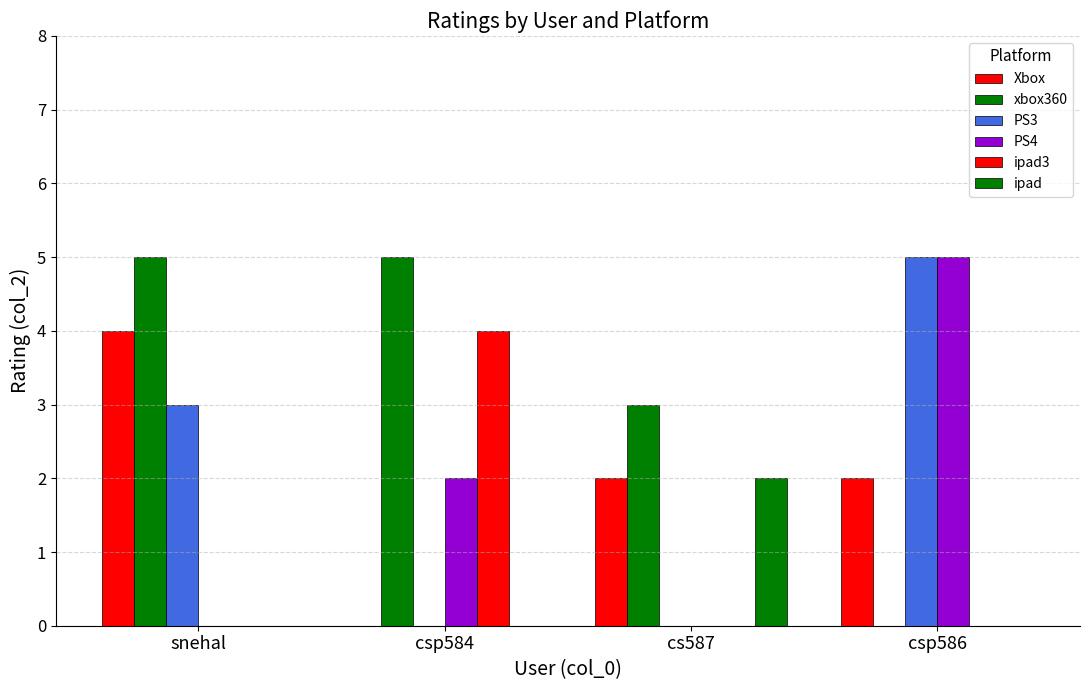

Reading left to right, extract all data points from this chart.

Xbox: snehal=4	csp584=0	cs587=2	csp586=2
xbox360: snehal=5	csp584=5	cs587=3	csp586=0
PS3: snehal=3	csp584=0	cs587=0	csp586=5
PS4: snehal=0	csp584=2	cs587=0	csp586=5
ipad3: snehal=0	csp584=4	cs587=0	csp586=0
ipad: snehal=0	csp584=0	cs587=2	csp586=0